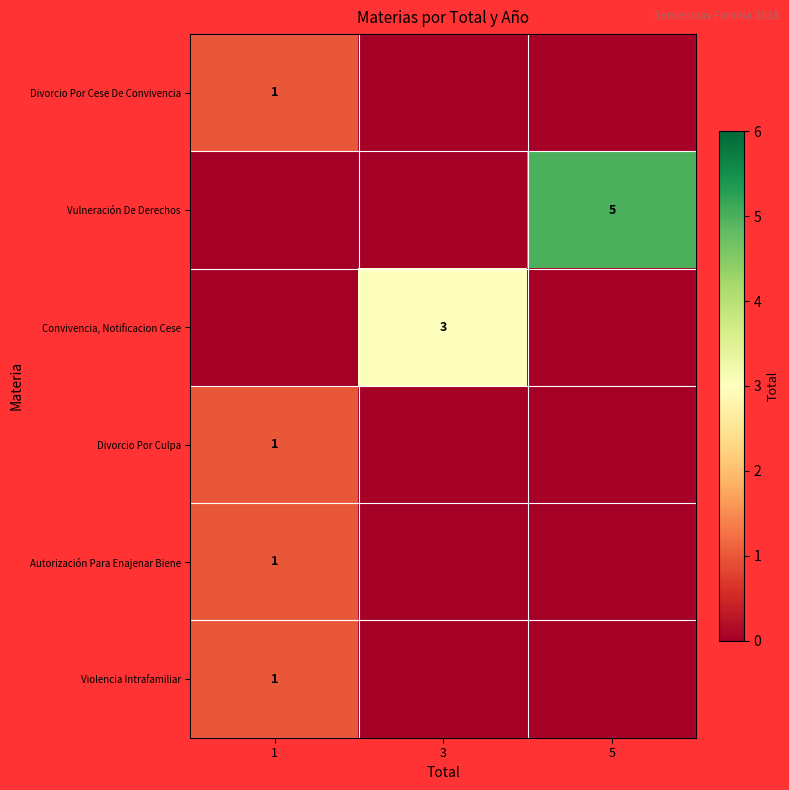

How many data points in row_4 are above 0?

1